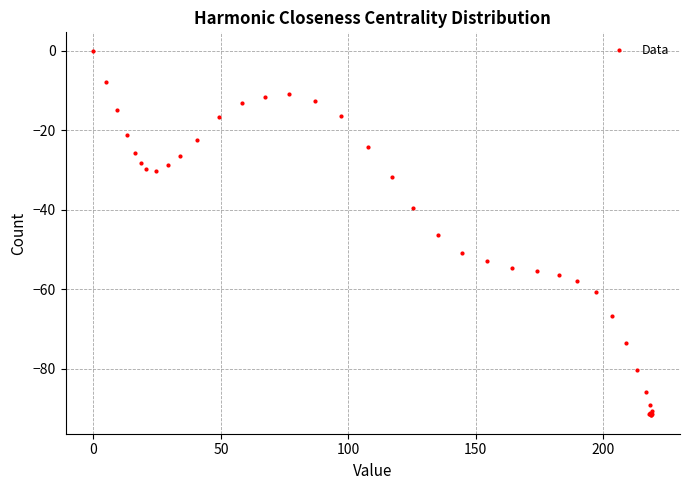

What Y value in the scatter plot is closest to -45?

-46.5